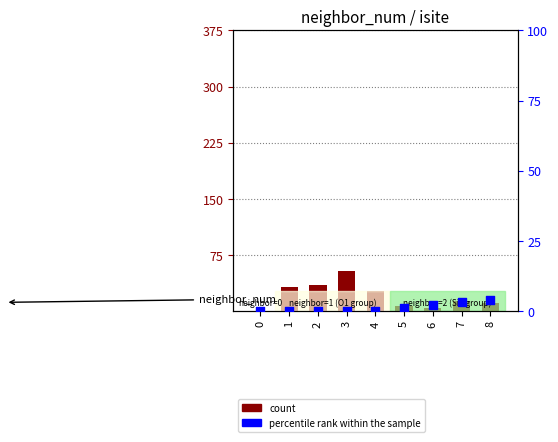

Which series reaches the maximum Y coordinate?

count